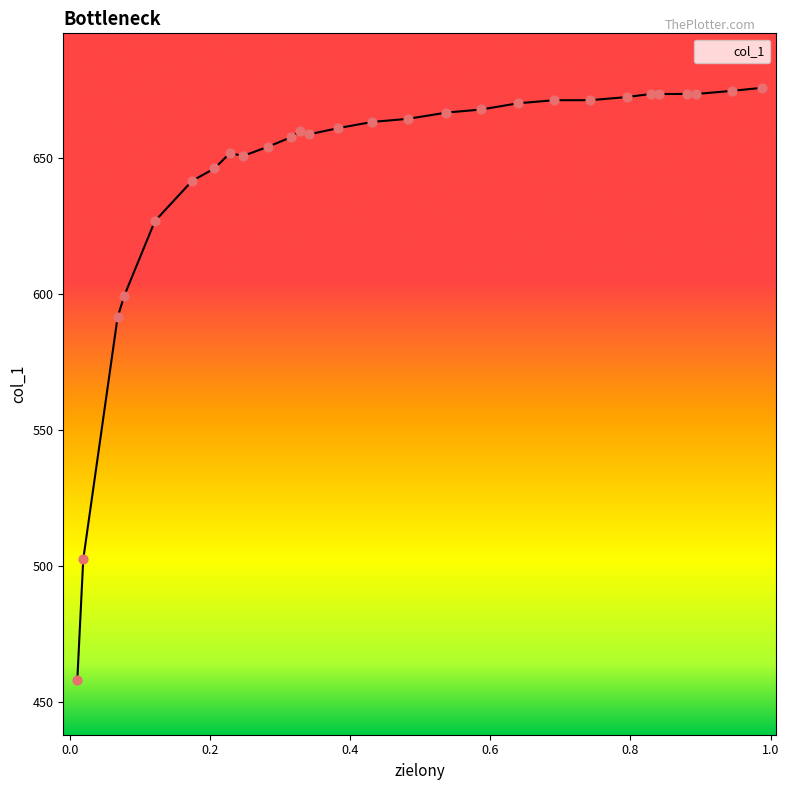

What is the change in value from 0.9447 to 0.2468?

-23.9